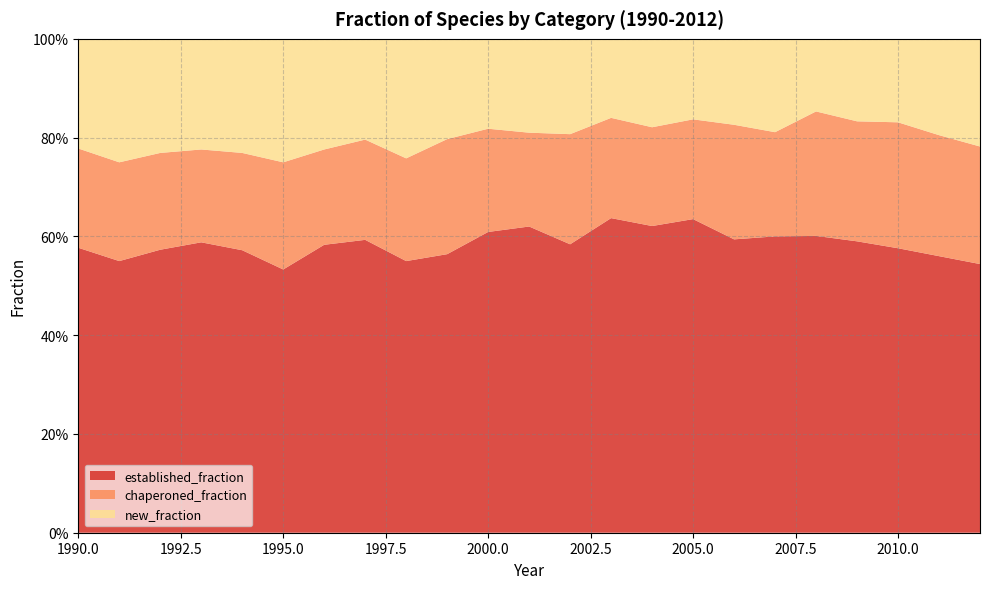

Reading left to right, extract all data points from this chart.

established_fraction: 0.6	0.6	0.6	0.6	0.6	0.5	0.6	0.6	0.6	0.6	0.6	0.6	0.6	0.6	0.6	0.6	0.6	0.6	0.6	0.6	0.6	0.6	0.5
chaperoned_fraction: 0.2	0.2	0.2	0.2	0.2	0.2	0.2	0.2	0.2	0.2	0.2	0.2	0.2	0.2	0.2	0.2	0.2	0.2	0.3	0.2	0.3	0.2	0.2
new_fraction: 0.2	0.2	0.2	0.2	0.2	0.2	0.2	0.2	0.2	0.2	0.2	0.2	0.2	0.2	0.2	0.2	0.2	0.2	0.1	0.2	0.2	0.2	0.2